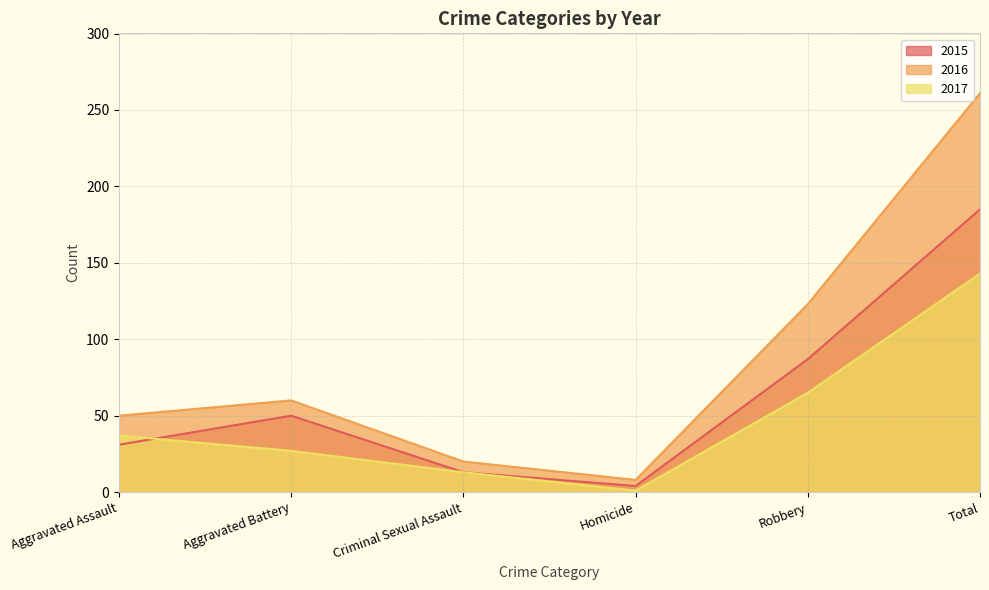

What is the value of the 2016 point at the 2nd from the left?

60